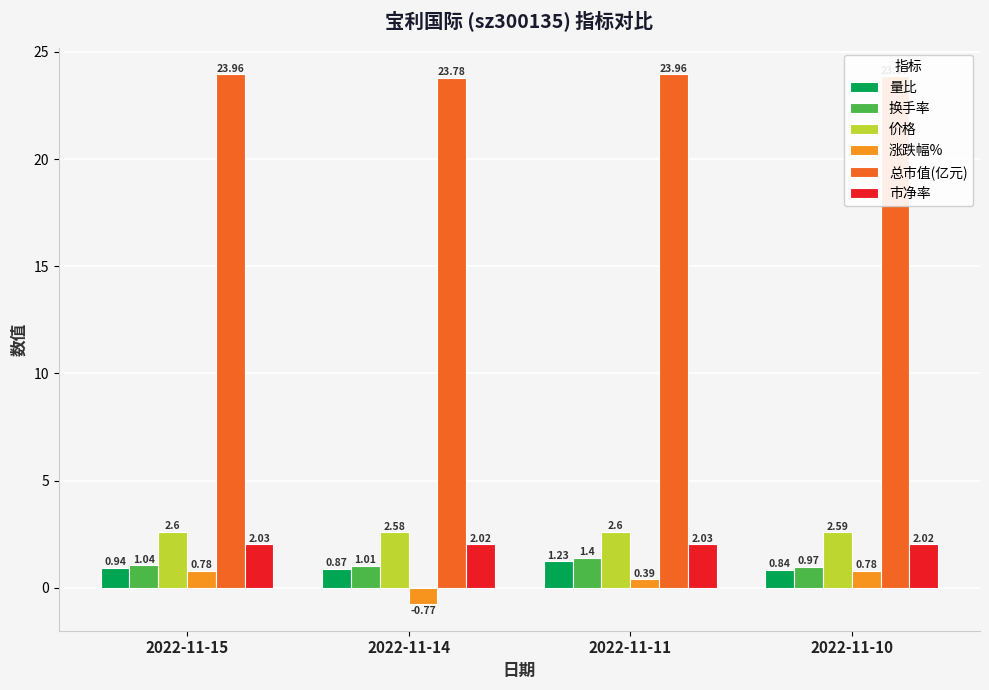

What value does the 换手率 series have at 2022-11-11?

1.4